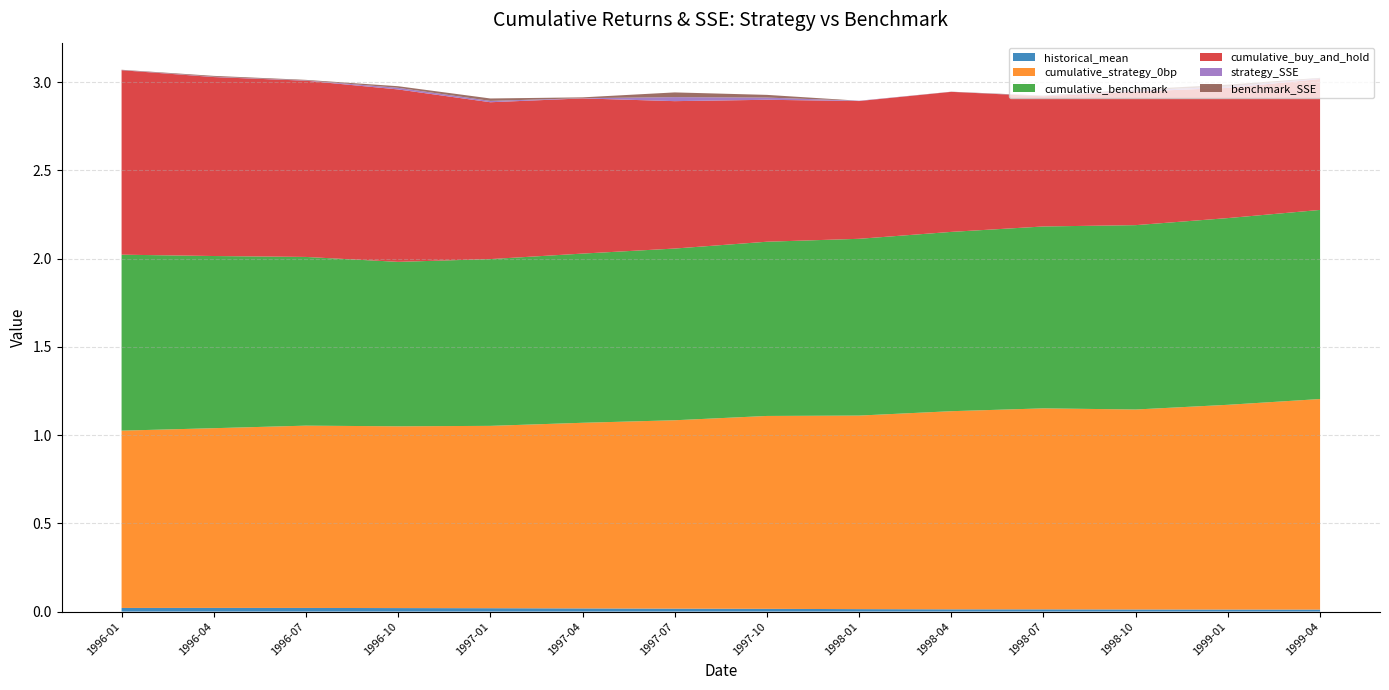

Reading left to right, list all the values displayed in this chart.

historical_mean: 0.0	0.0	0.0	0.0	0.0	0.0	0.0	0.0	0.0	0.0	0.0	0.0	0.0	0.0
cumulative_strategy_0bp: 1.0	1.0	1.0	1.0	1.0	1.1	1.1	1.1	1.1	1.1	1.1	1.1	1.2	1.2
cumulative_benchmark: 1.0	1.0	1.0	0.9	0.9	1.0	1.0	1.0	1.0	1.0	1.0	1.0	1.1	1.1
cumulative_buy_and_hold: 1.0	1.0	1.0	1.0	0.9	0.9	0.8	0.8	0.8	0.8	0.7	0.8	0.7	0.7
strategy_SSE: 0.0	0.0	0.0	0.0	0.0	0.0	0.0	0.0	0.0	0.0	0.0	0.0	0.0	0.0
benchmark_SSE: 0.0	0.0	0.0	0.0	0.0	0.0	0.0	0.0	0.0	0.0	0.0	0.0	0.0	0.0